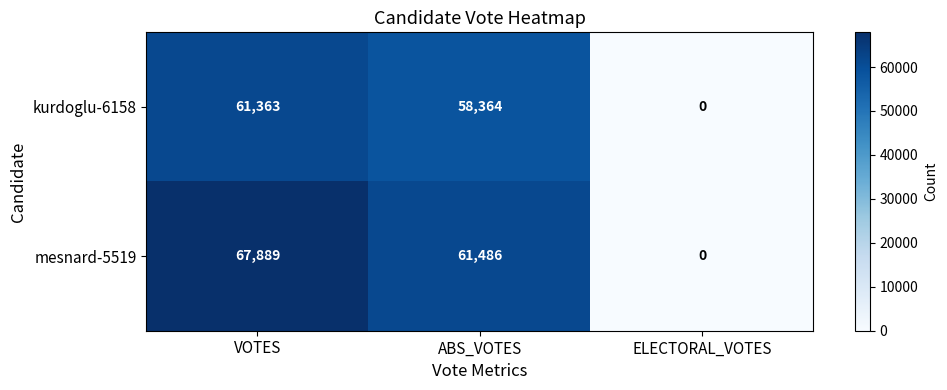

At which category does the chart reach its minimum across all series?

ELECTORAL_VOTES